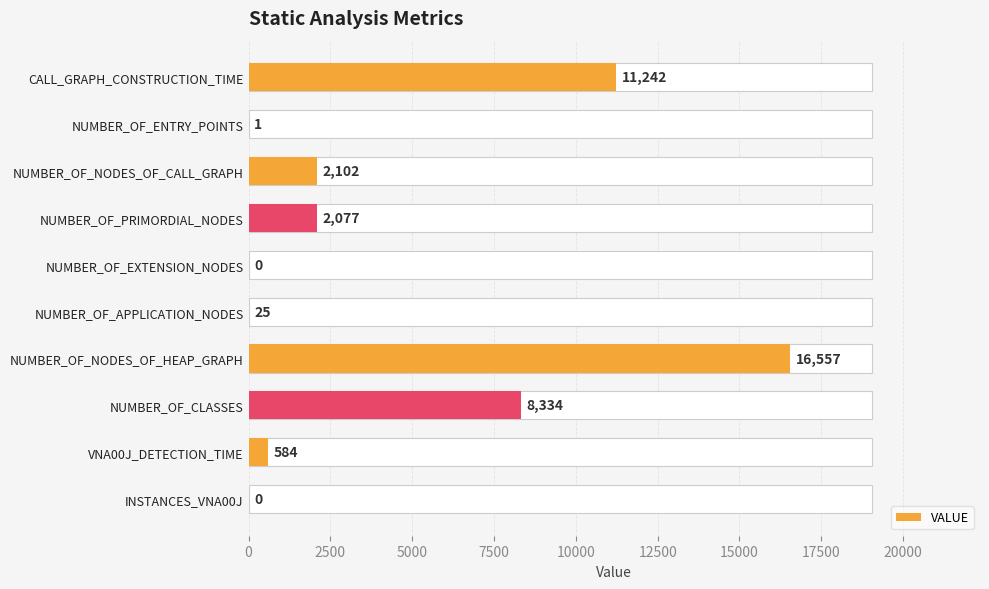

True or false: the data shows 1 at NUMBER_OF_ENTRY_POINTS.

False